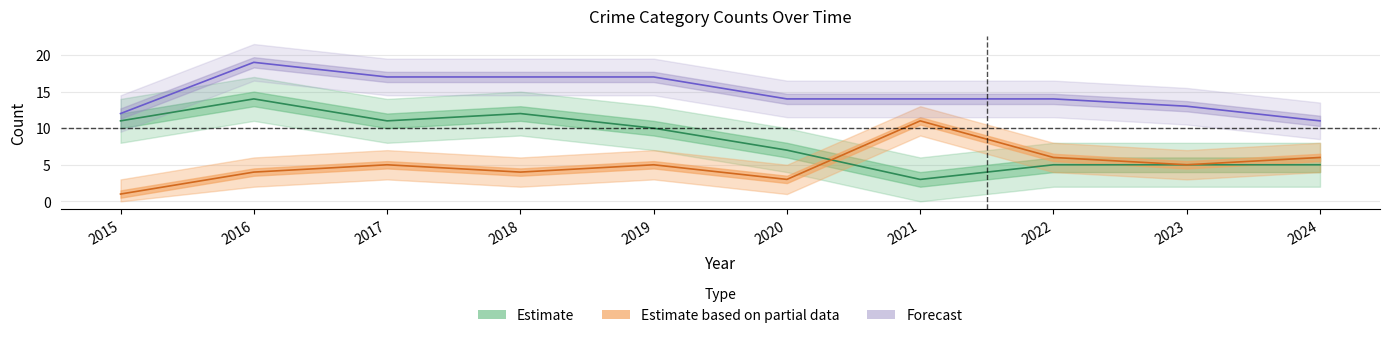

Reading left to right, what are all the values shown in this chart?

Robbery: 2015=1	2016=4	2017=5	2018=4	2019=5	2020=3	2021=11	2022=6	2023=5	2024=6
Theft: 2015=11	2016=14	2017=11	2018=12	2019=10	2020=7	2021=3	2022=5	2023=5	2024=5
Total: 2015=12	2016=19	2017=17	2018=17	2019=17	2020=14	2021=14	2022=14	2023=13	2024=11